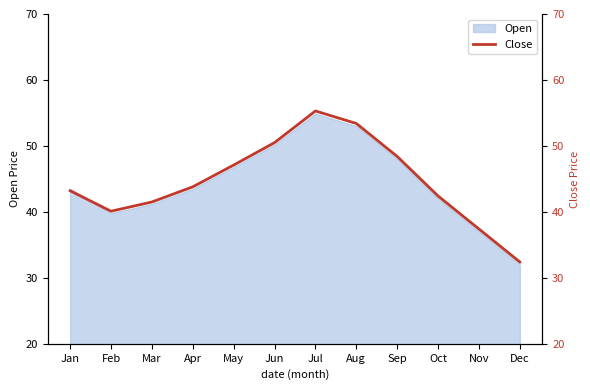

Does the chart display data point markers on the line(s)?

No